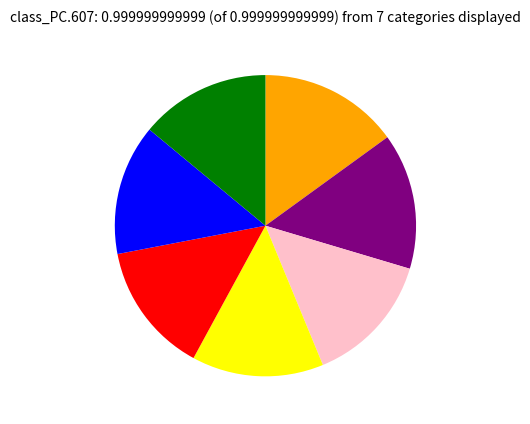

Count the number of slices in the pie.

7